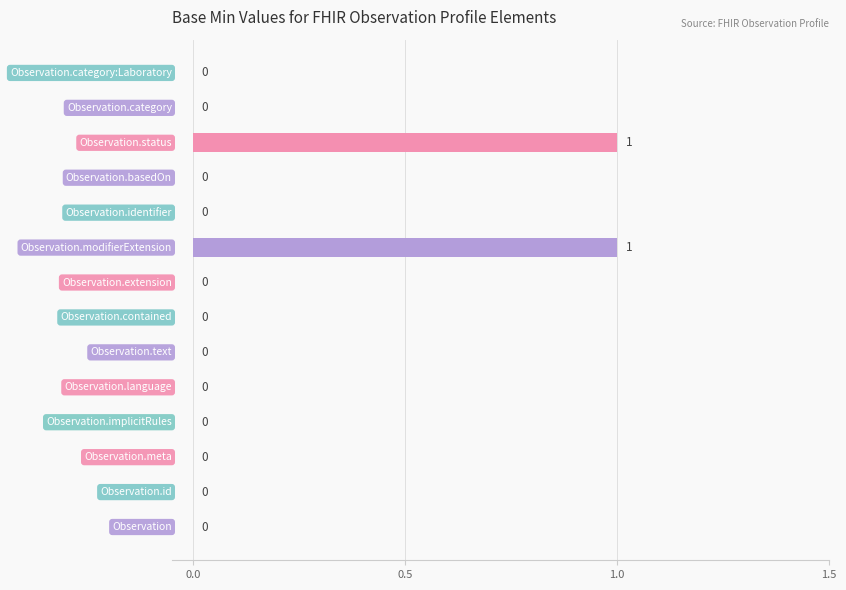

How many values are between 0 and 1?

14